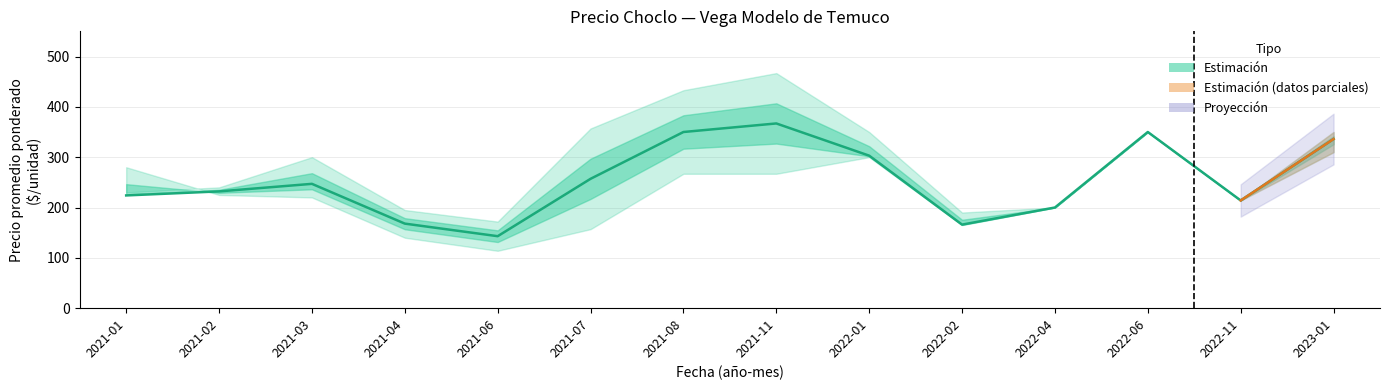

What is the smallest value displayed?

143